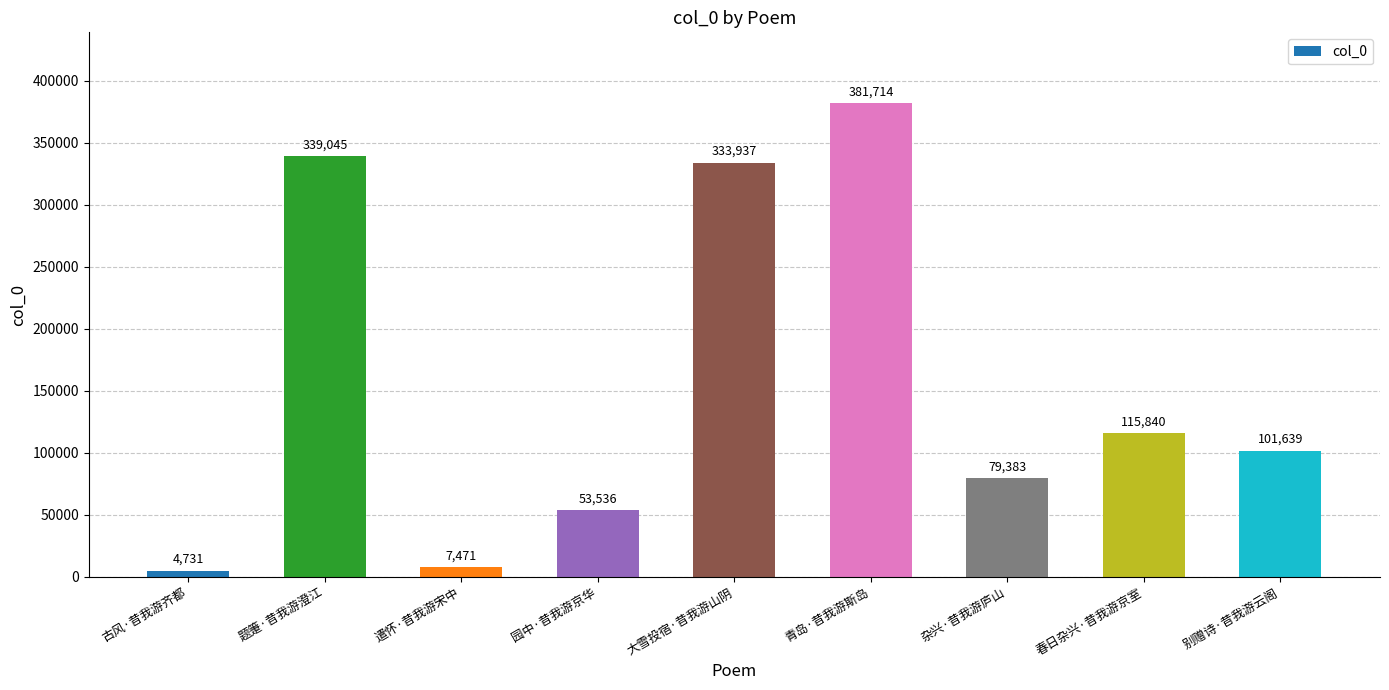

Reading left to right, what are all the values shown in this chart?

4731	339045	7471	53536	333937	381714	79383	115840	101639